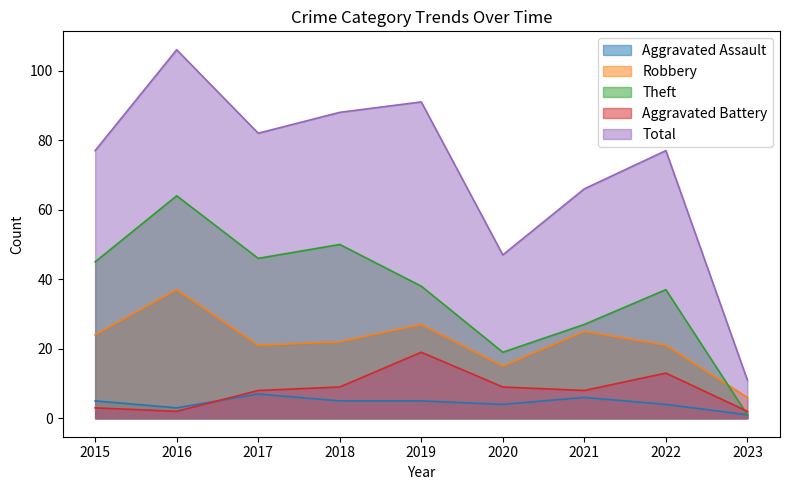

Which has a higher value, 2017 or 2015?

2017